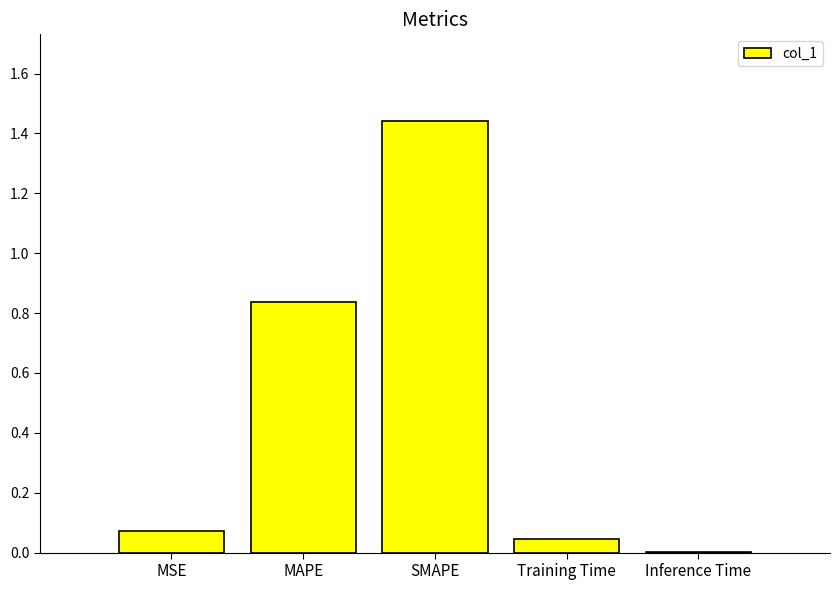

Are the bars horizontal?

No